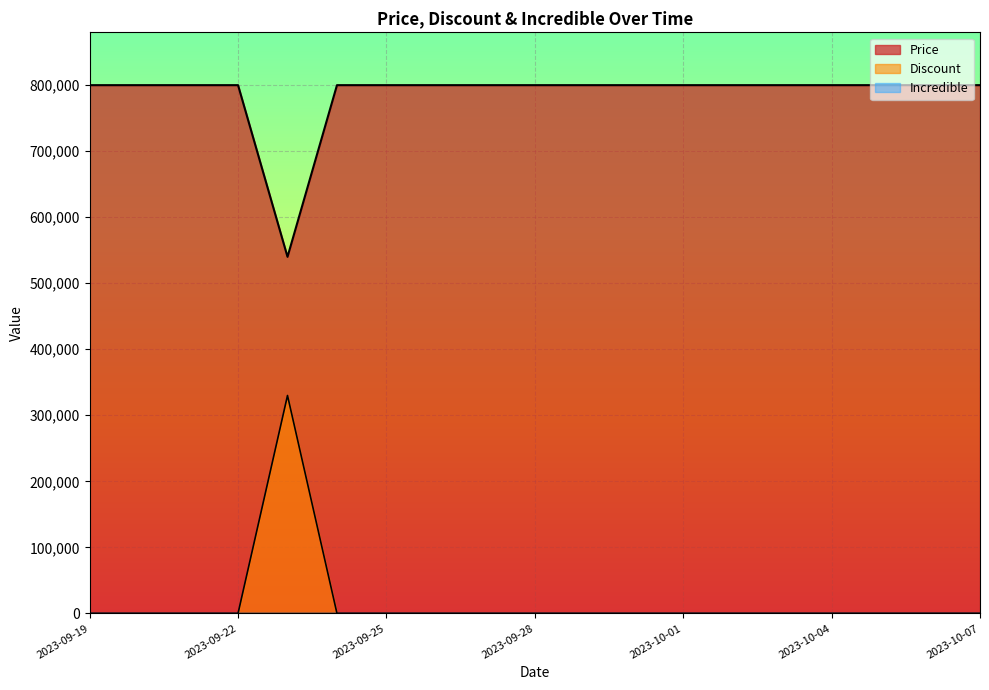

True or false: Discount and Price cross at least once.

False